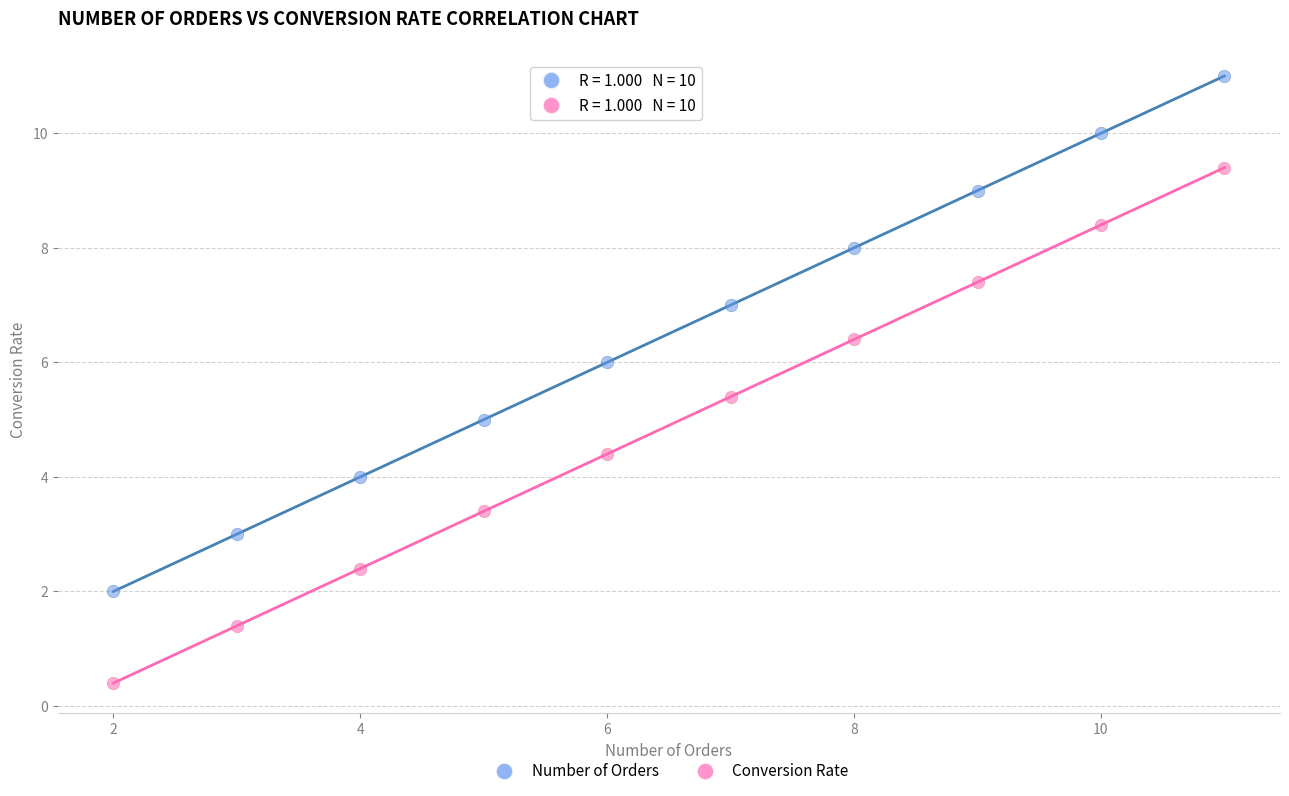

What are all the series names shown in the legend?

Number of Orders, Conversion Rate